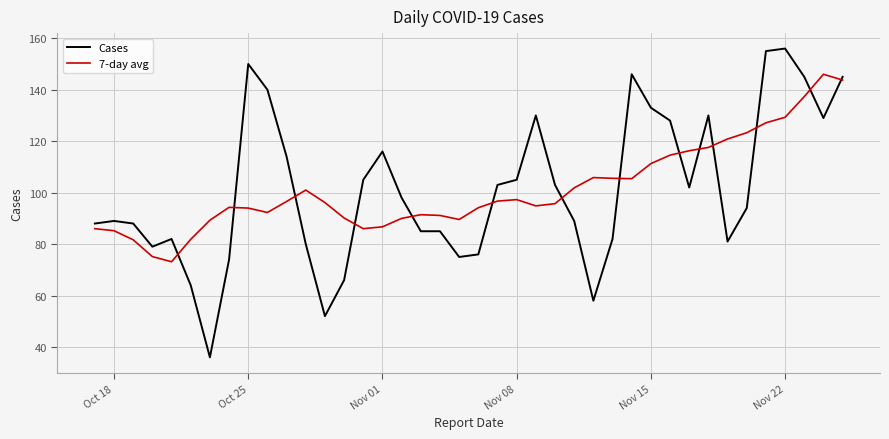

Which series has the largest range (max minus min)?

Cases